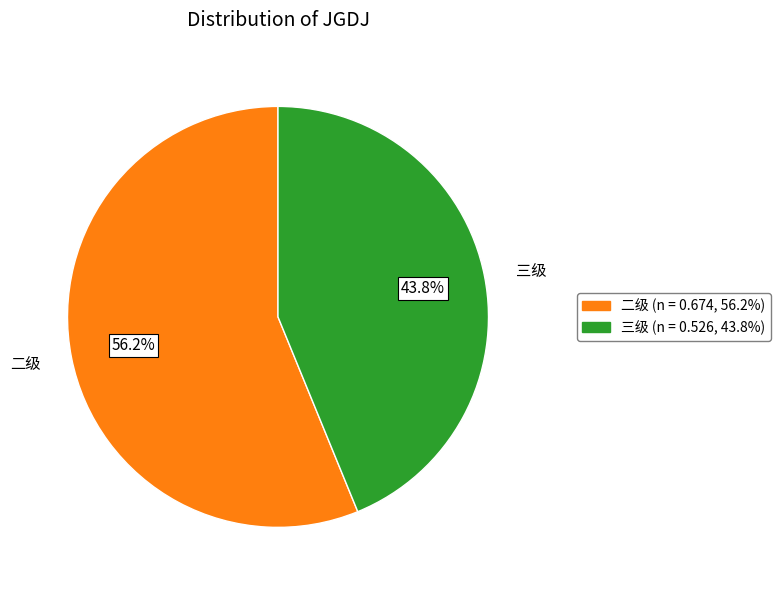

What percentage is NOT represented by 二级?

43.8%